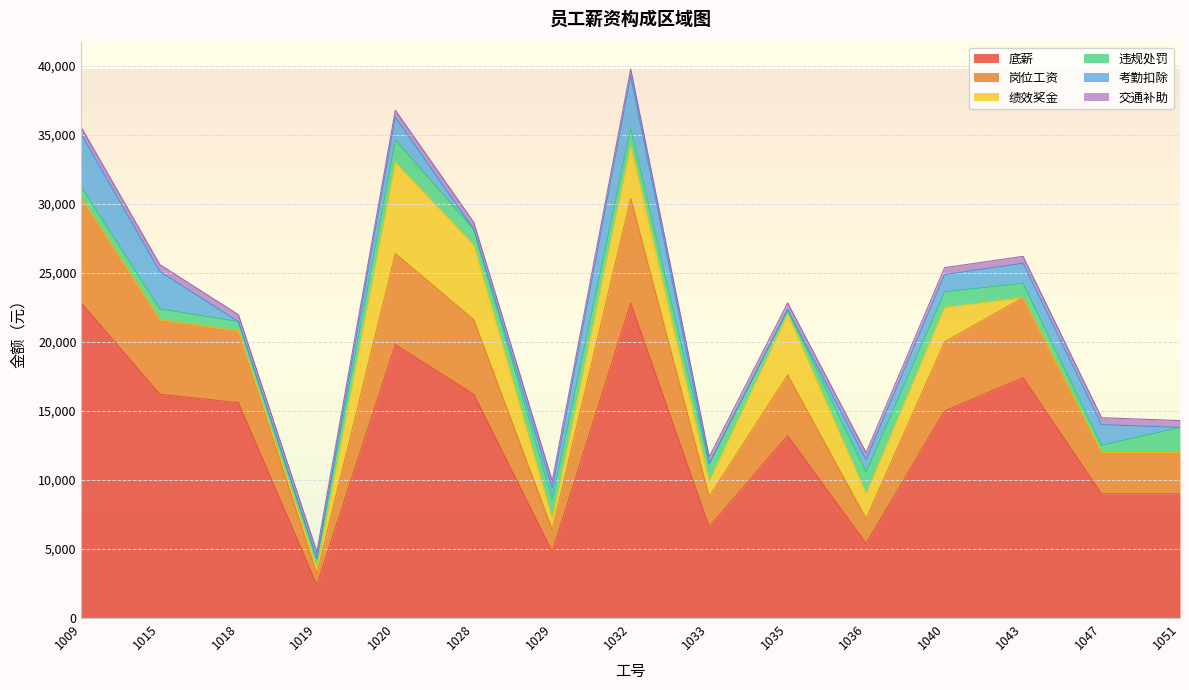

How many lines are shown in the chart?

6